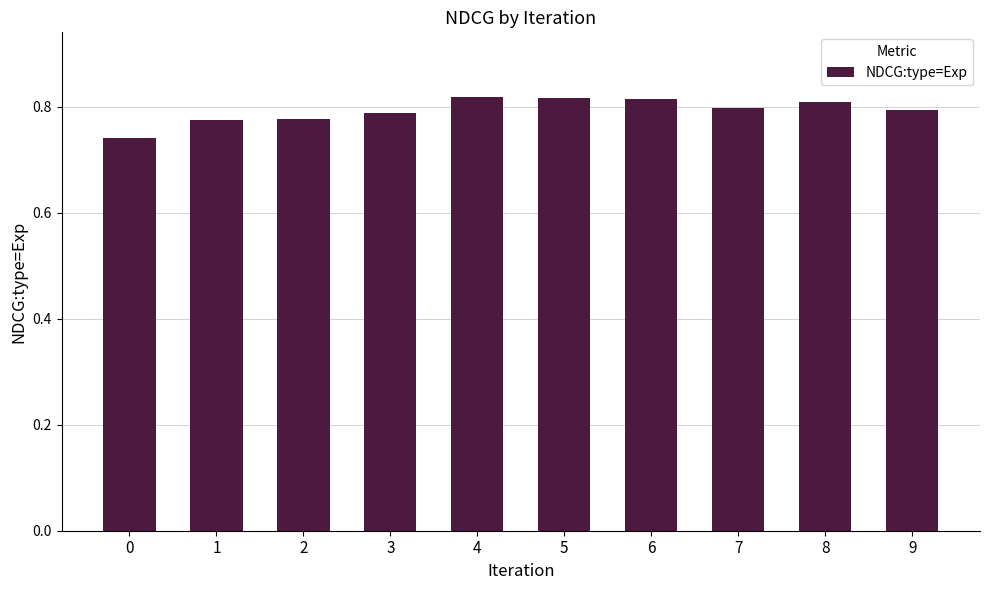

Count the values in the range 0 to 1.

10